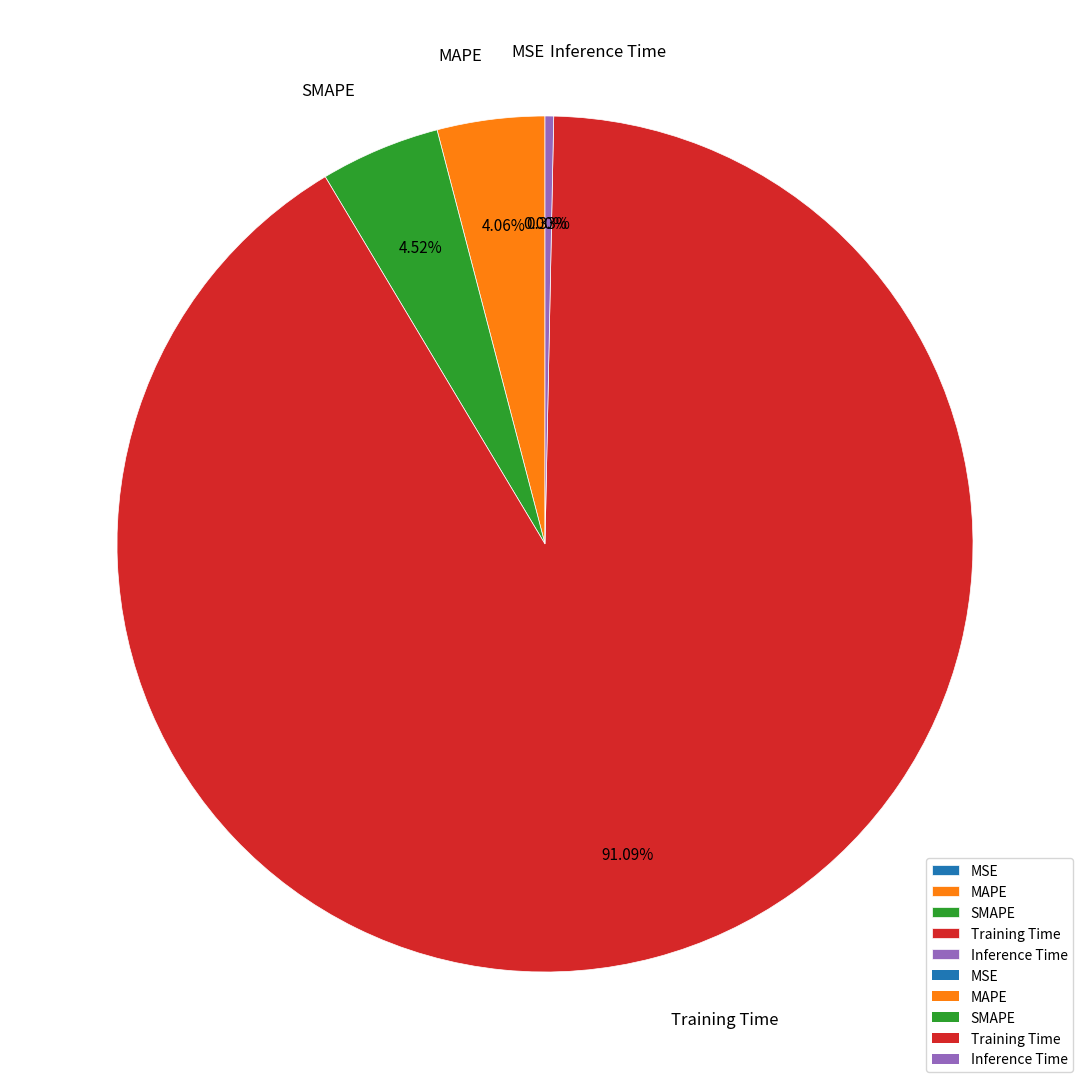

Which has a higher value, Training Time or MAPE?

Training Time